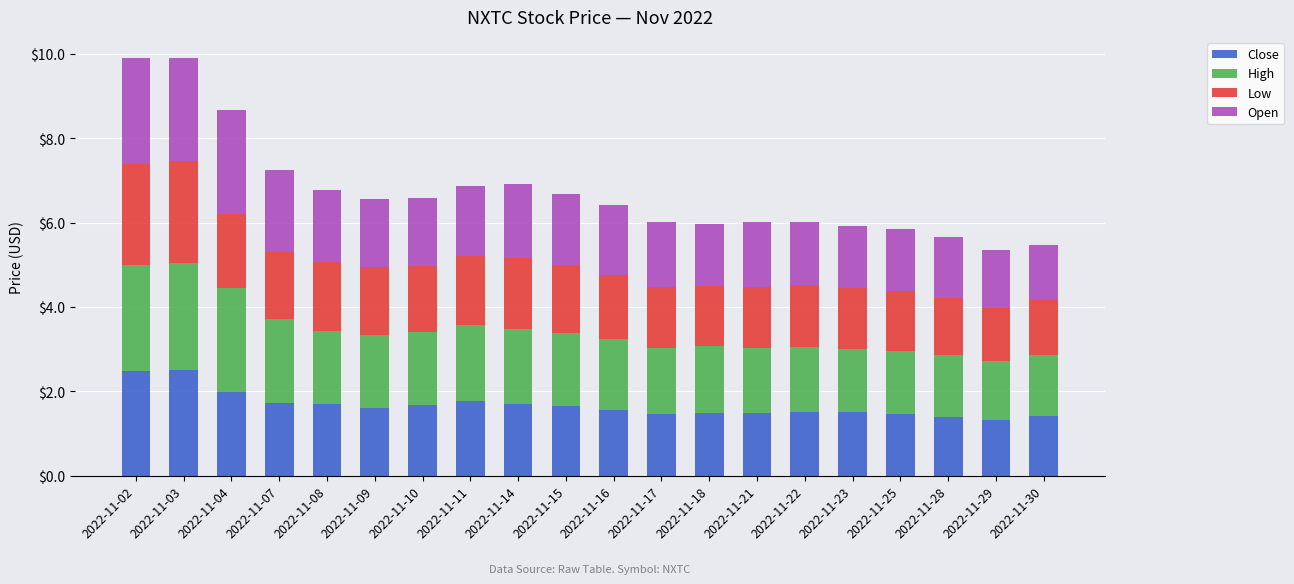

What is the lowest value of the Close series?

1.3